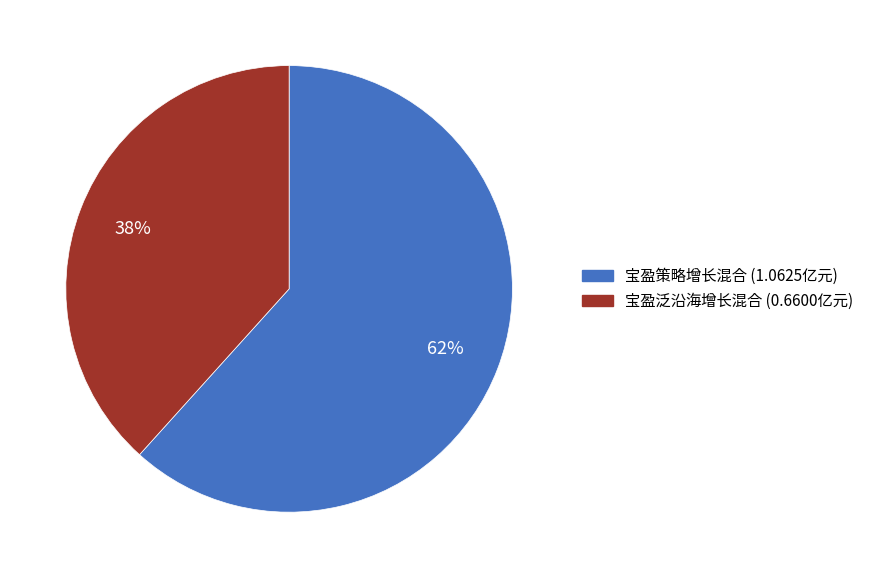

Does 宝盈泛沿海增长混合 account for over 50% of the chart?

No